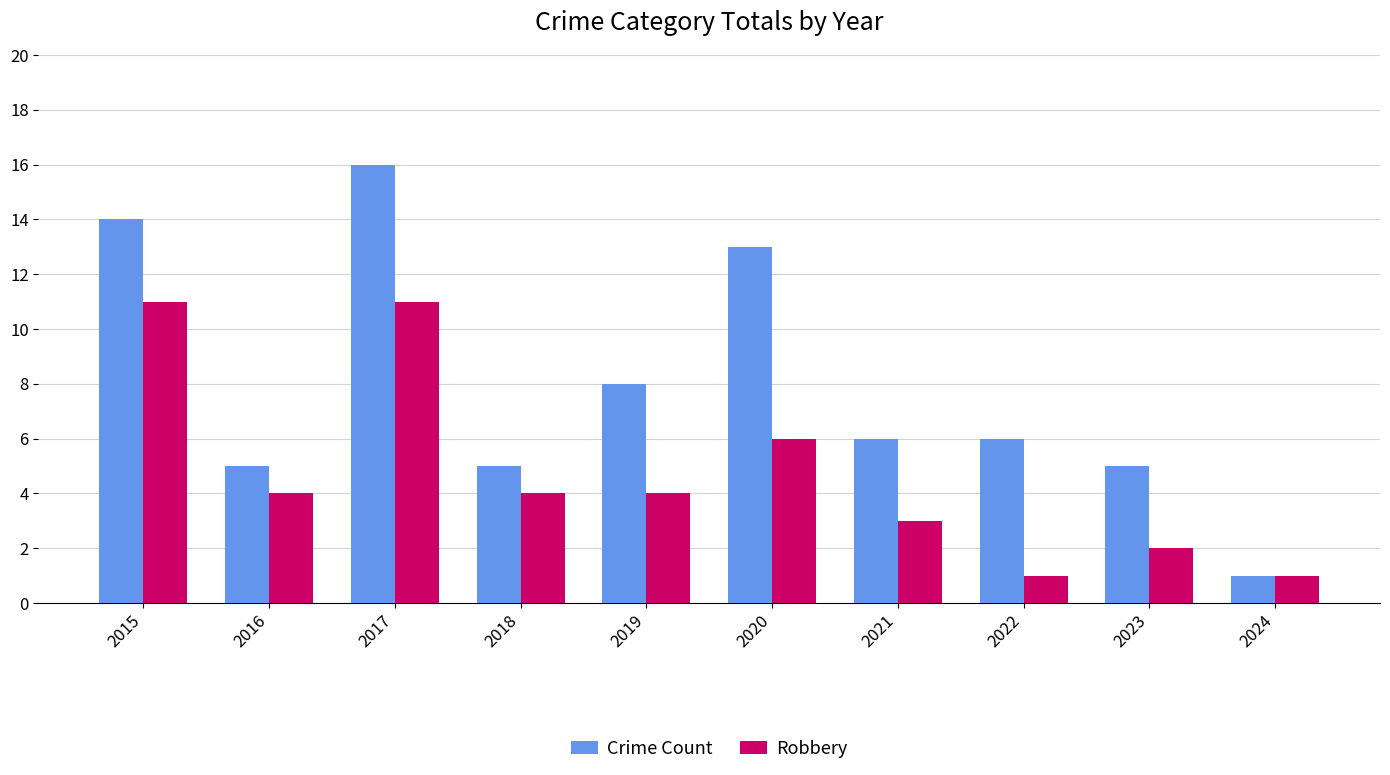

What is the sum of all Robbery values?

47